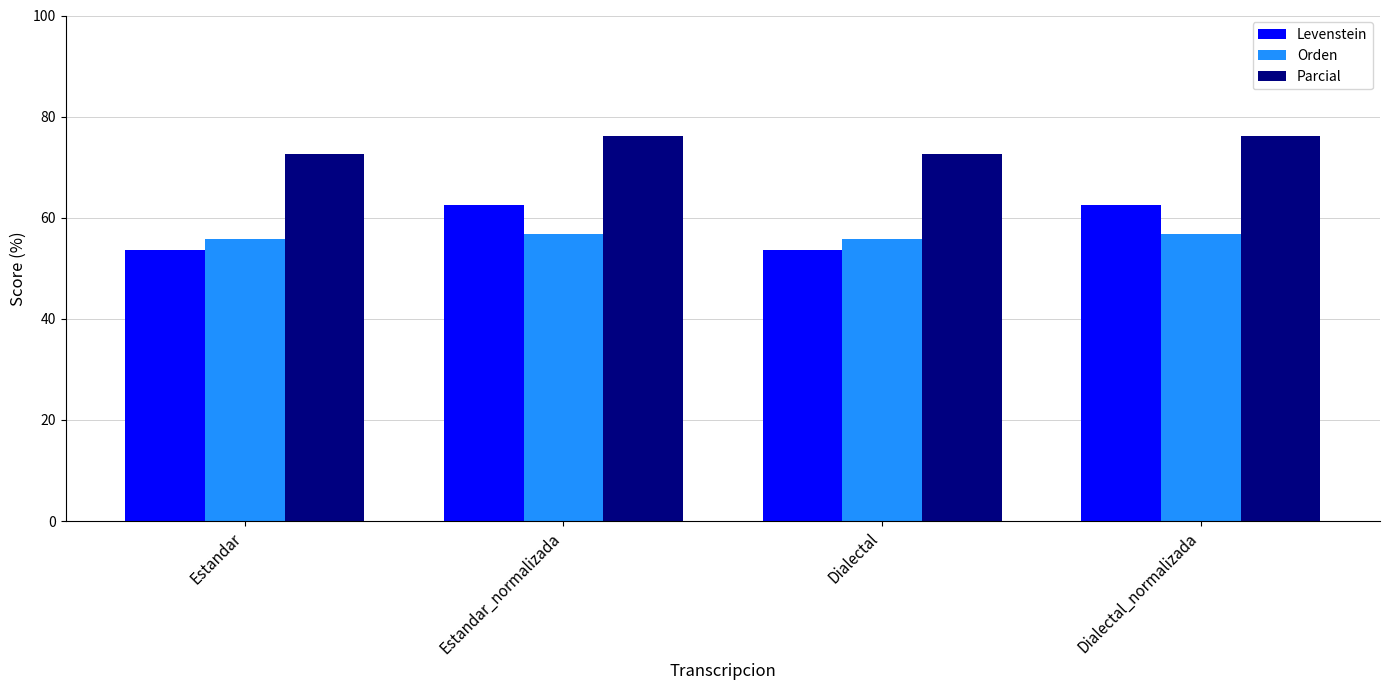

What is the difference between the second highest and minimum values in the Orden series?

0.9